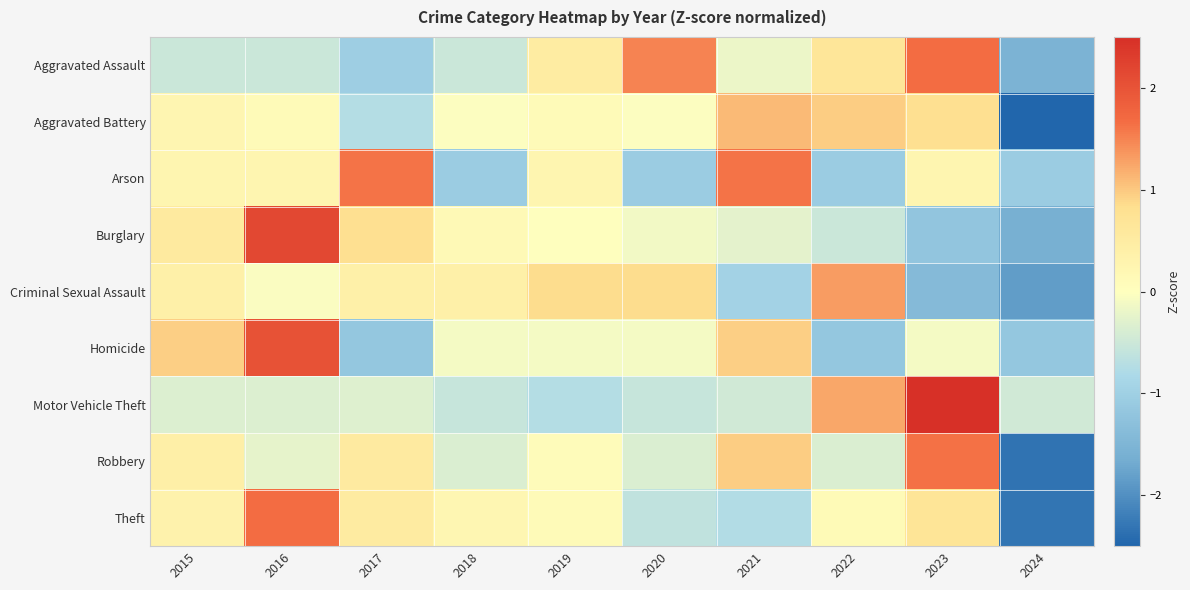

What is the total value across all series at 2016?

5.1